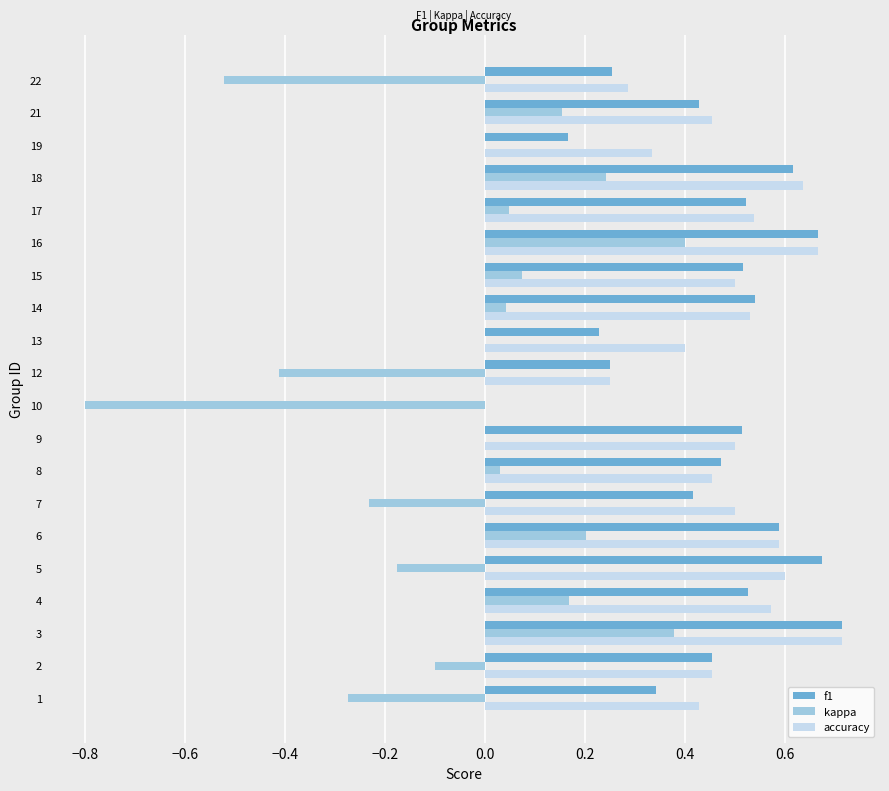

Is the value of f1 at 22 greater than the value of accuracy at 15?

No